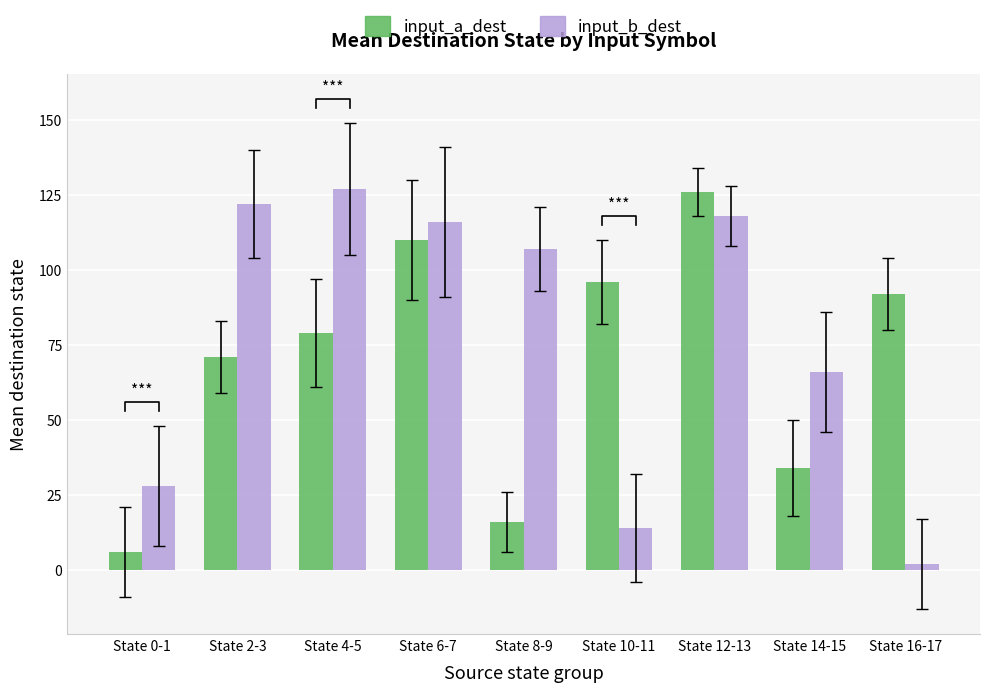

Reading left to right, extract all data points from this chart.

input_a_dest: State 0-1=6	State 2-3=71	State 4-5=79	State 6-7=110	State 8-9=16	State 10-11=96	State 12-13=126	State 14-15=34	State 16-17=92
input_b_dest: State 0-1=28	State 2-3=122	State 4-5=127	State 6-7=116	State 8-9=107	State 10-11=14	State 12-13=118	State 14-15=66	State 16-17=2